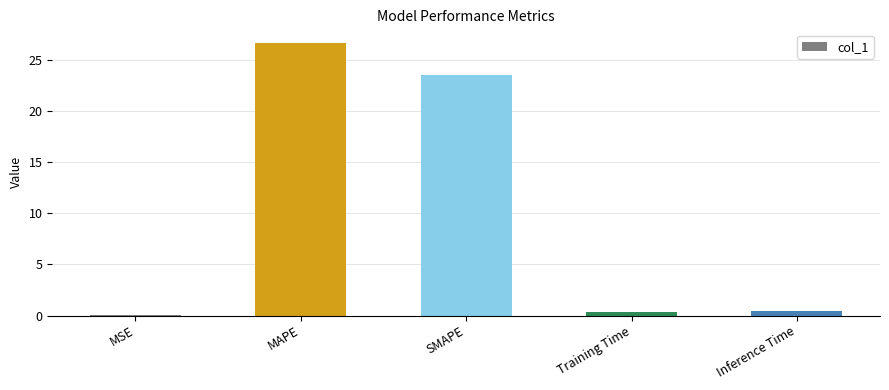

What is the sum of the values at SMAPE and MAPE?

50.1